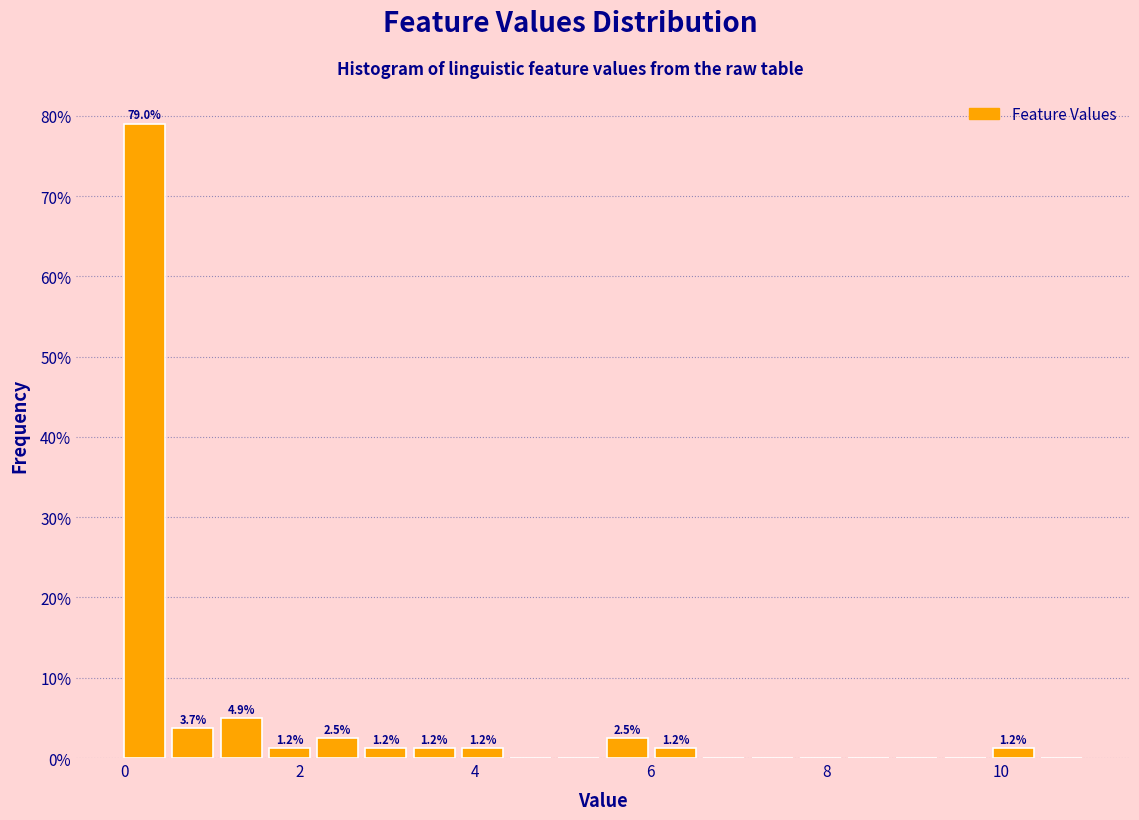

Read against the x-axis, roughly where is the centre of the tallest bar?

0.2